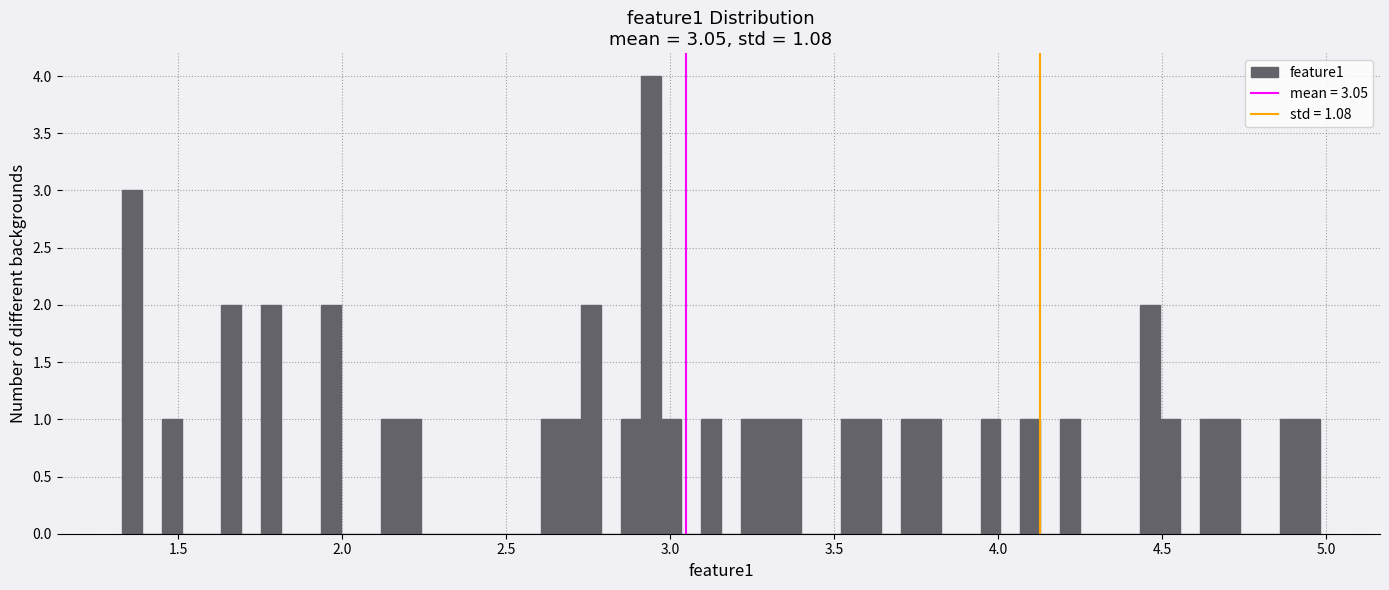

Read against the x-axis, roughly where is the centre of the tallest bar?

2.95